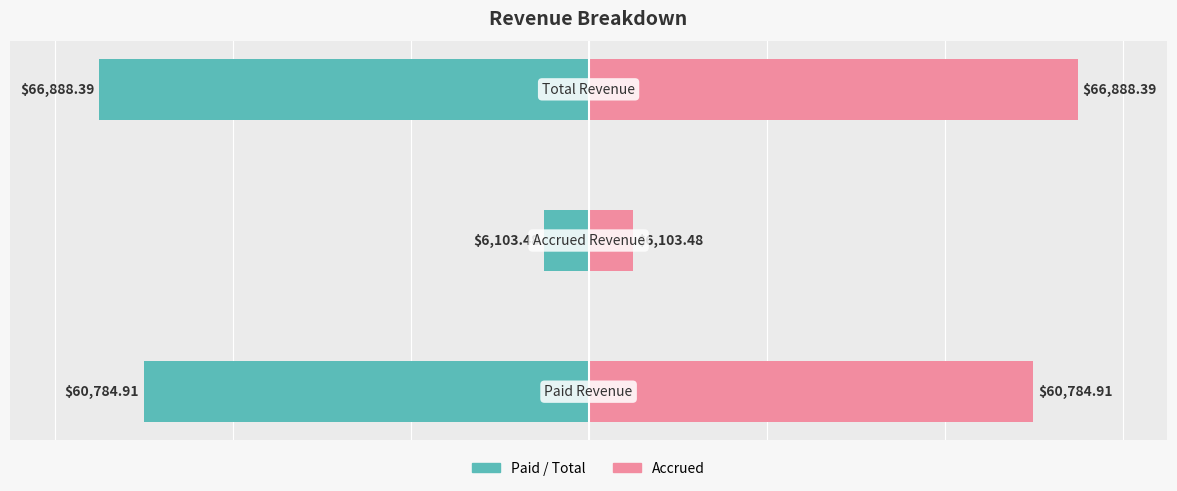

List the series in order of their peak value, lowest first.

Left (Amount), Right (Amount)